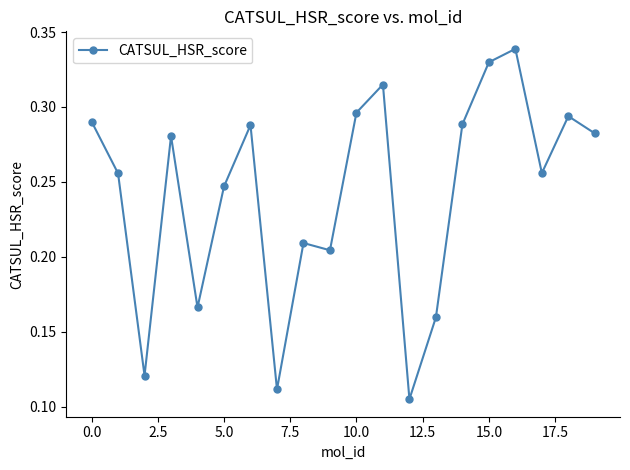

True or false: the data has more than 1 interior local peaks.

True